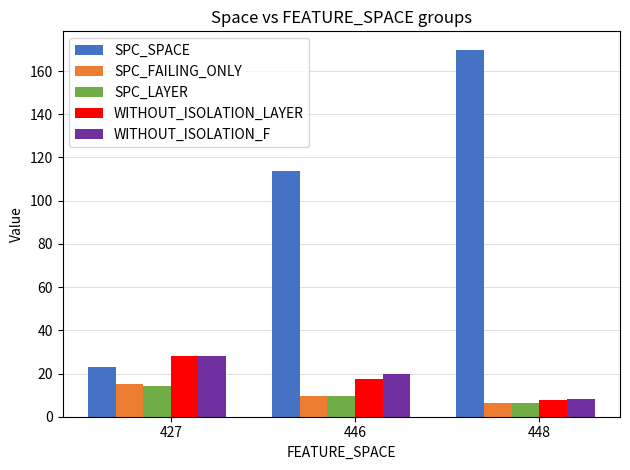

What is the minimum value for WITHOUT_ISOLATION_F?

8.2